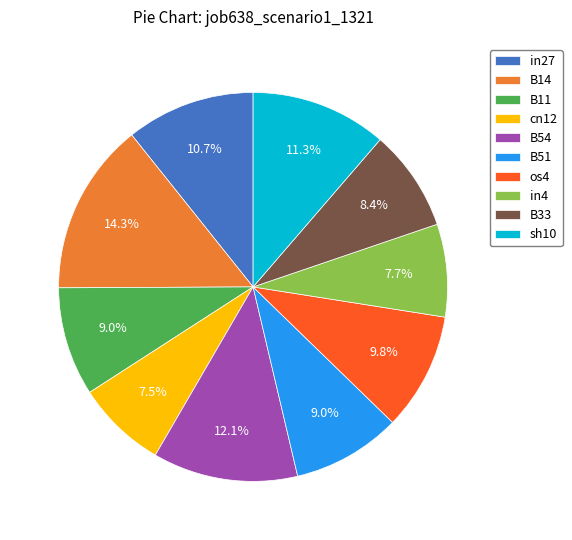

Does B14 account for over 50% of the chart?

No